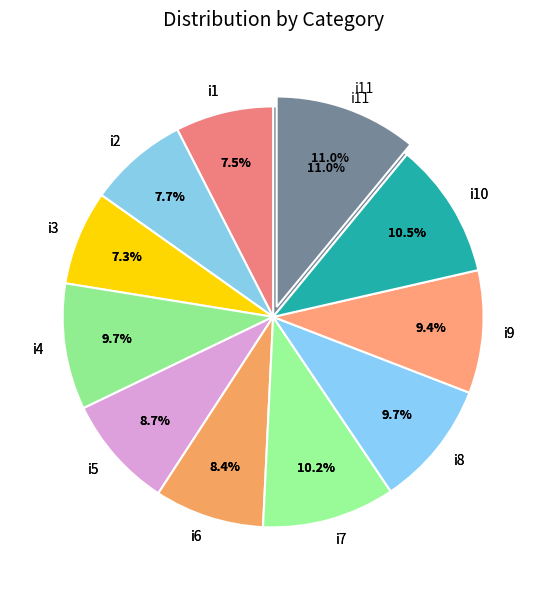

Rank the categories by value from lowest to highest.

i3, i1, i2, i6, i5, i9, i4, i8, i7, i10, i11